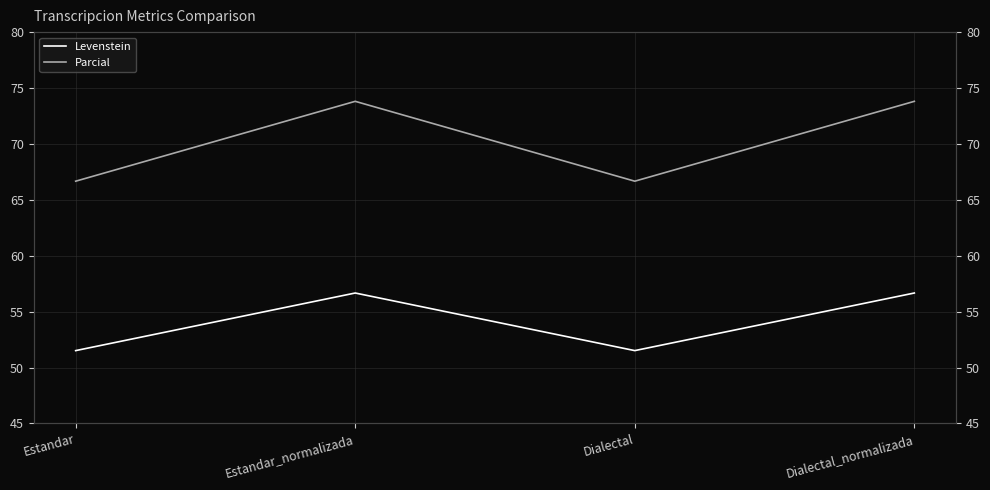

Is this an area chart (filled region under the line)?

No